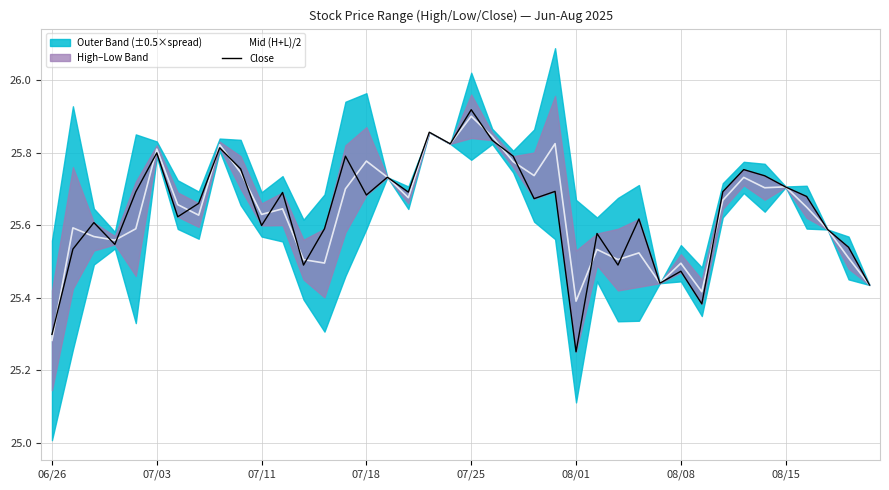

At which label is Mid (H+L)/2 closest to 25?

06/26